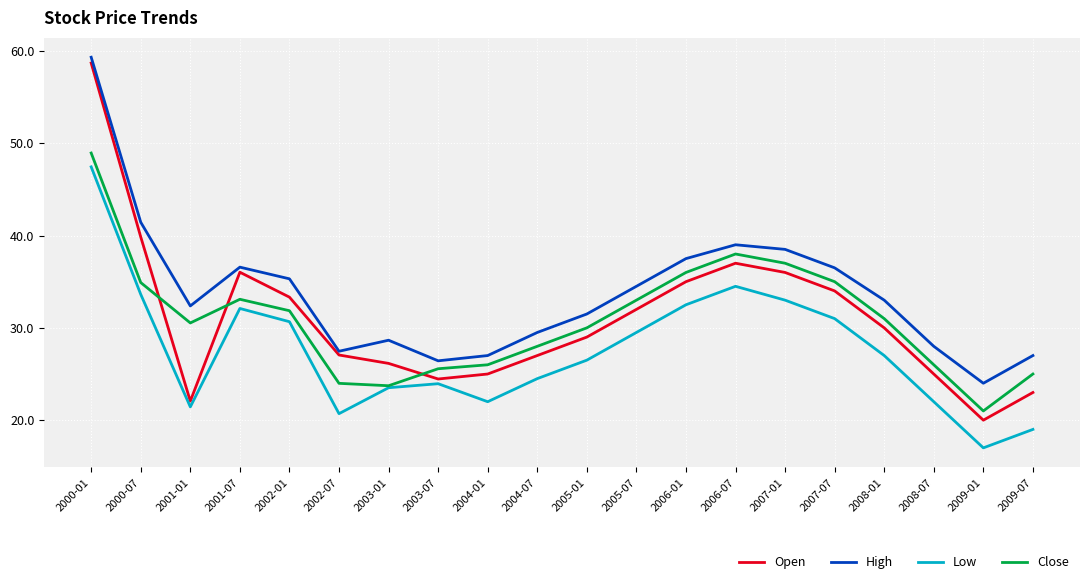

Is it true that High equals 34.5 at 2005-07?

True